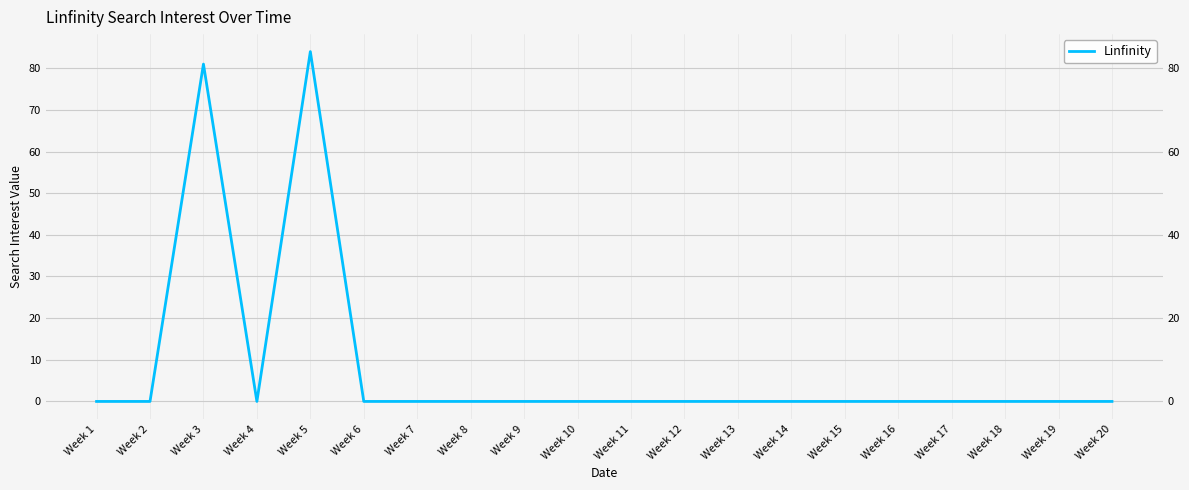

Which has a higher value, Week 11 or Week 13?

Week 11